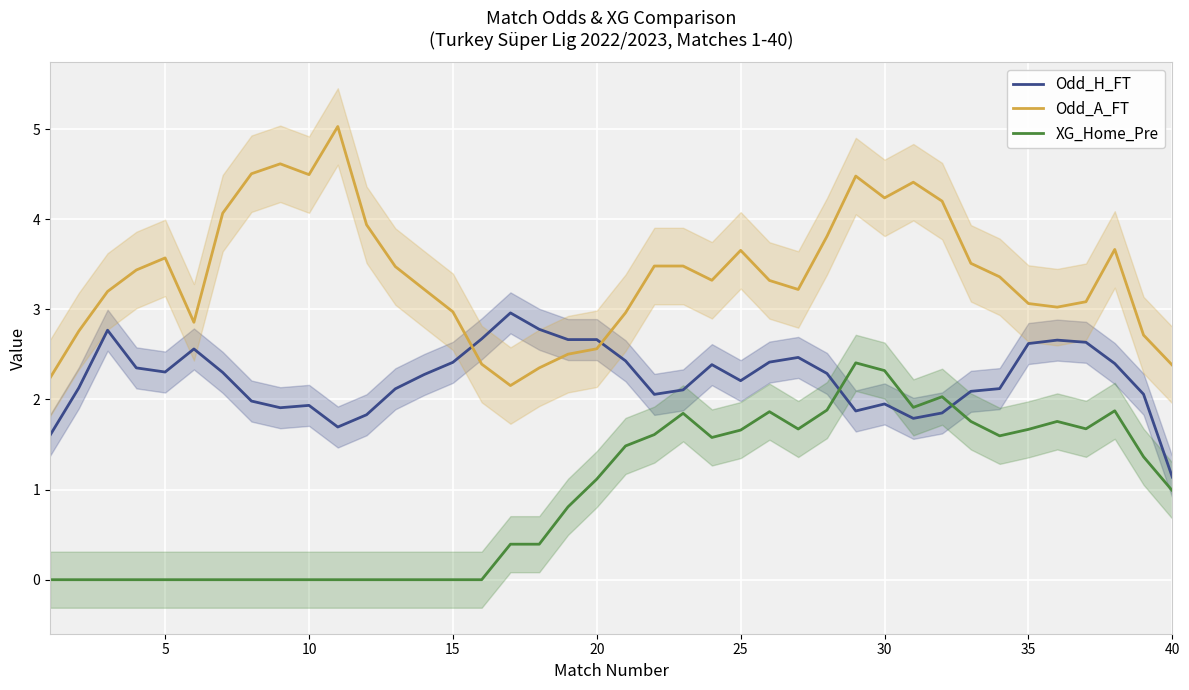

Is it true that XG_Home_Pre equals 2.3 at 30?

True